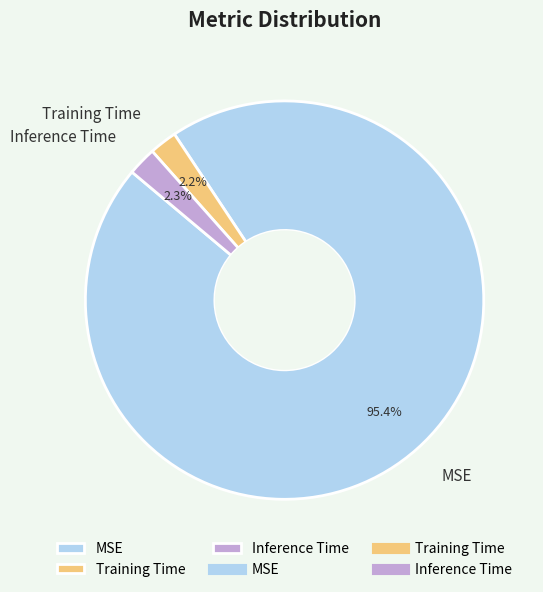

Between MSE and Inference Time, which is larger?

MSE